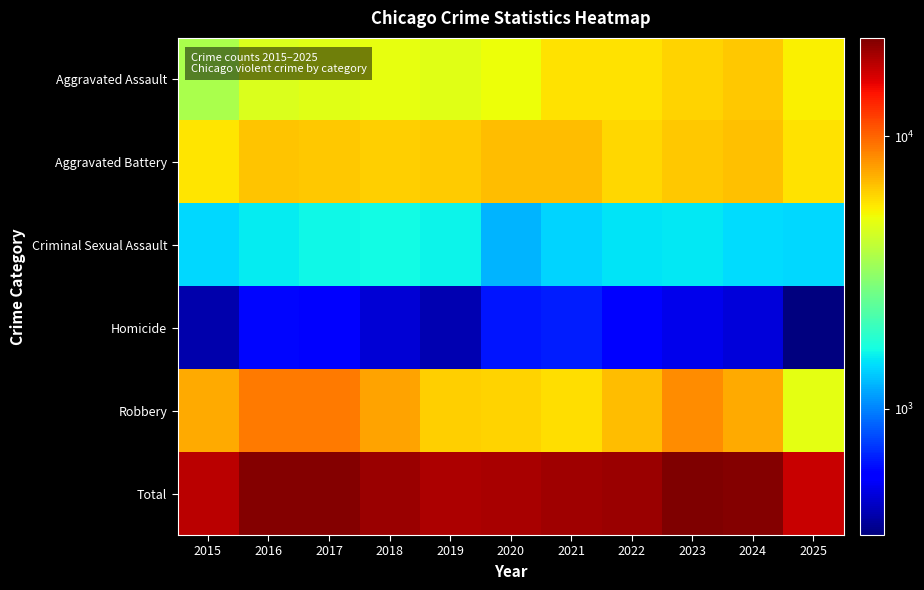

Between 2020 and 2024, which series saw the biggest shift?

Total